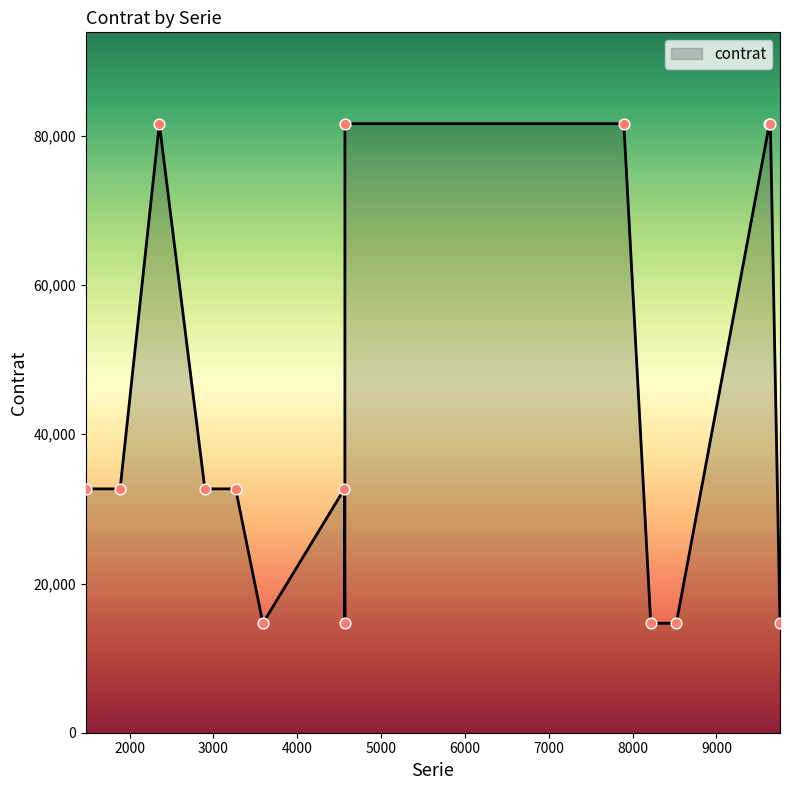

What is the maximum value shown in the chart?

81631